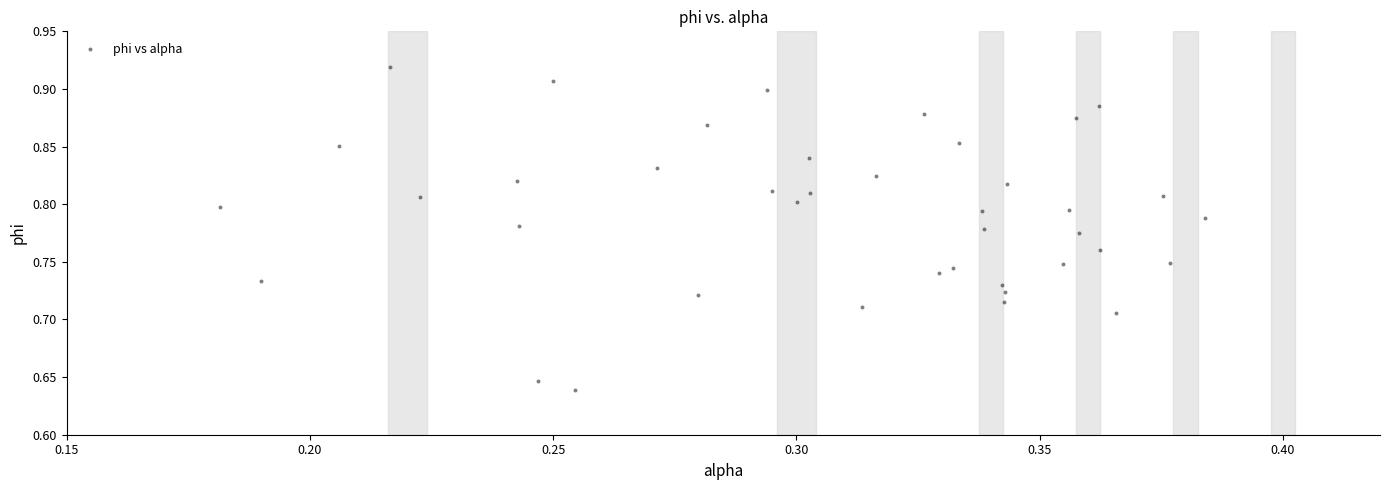

What is the range of Y values (max minus min)?

0.3